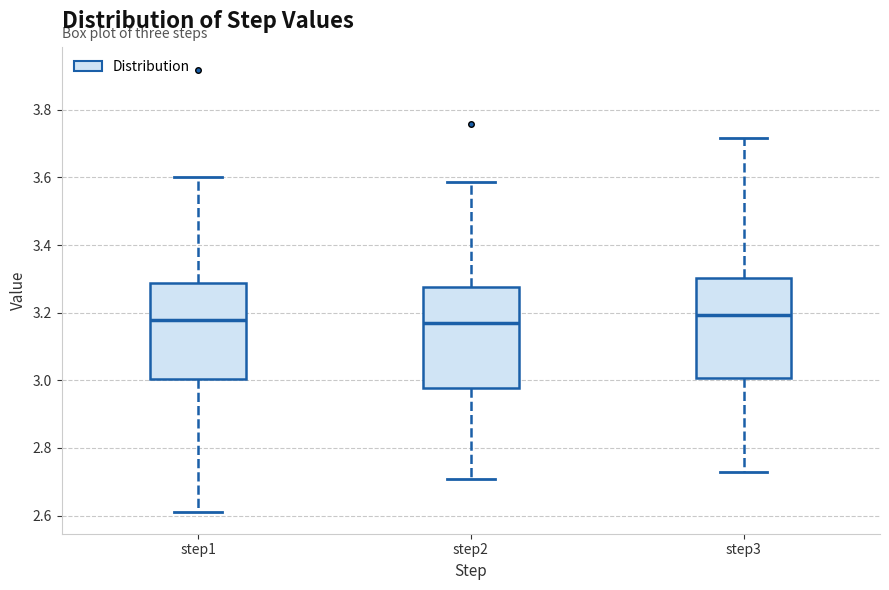

Reading left to right, read every box against the y-axis: the position of its median line, the range the box covers, and the ends of its whiskers. The values are not printed on the chart, so give them approximately, as read against the axis.

step1: median 3.18, box 3.00 to 3.28, whiskers 2.62 to 3.60
step2: median 3.18, box 2.98 to 3.28, whiskers 2.70 to 3.58
step3: median 3.20, box 3.00 to 3.30, whiskers 2.72 to 3.72